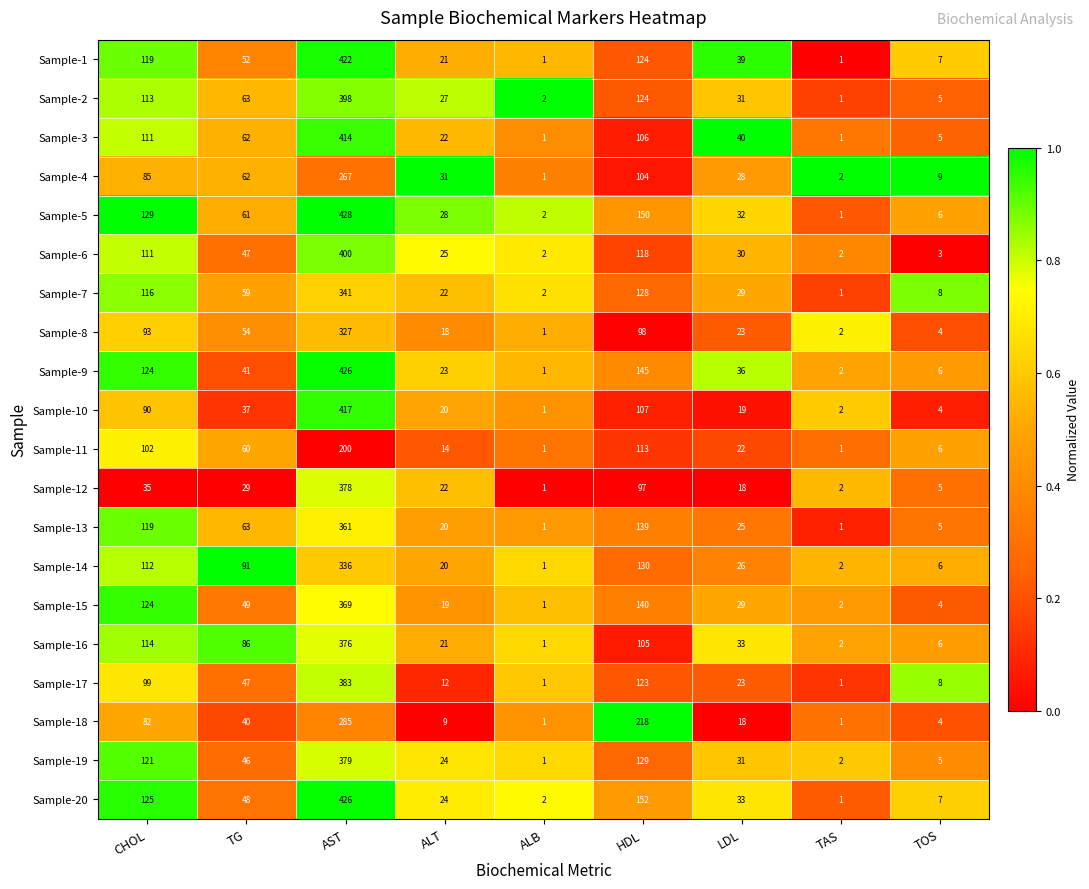

Which series has the largest total across all categories?

Sample-5